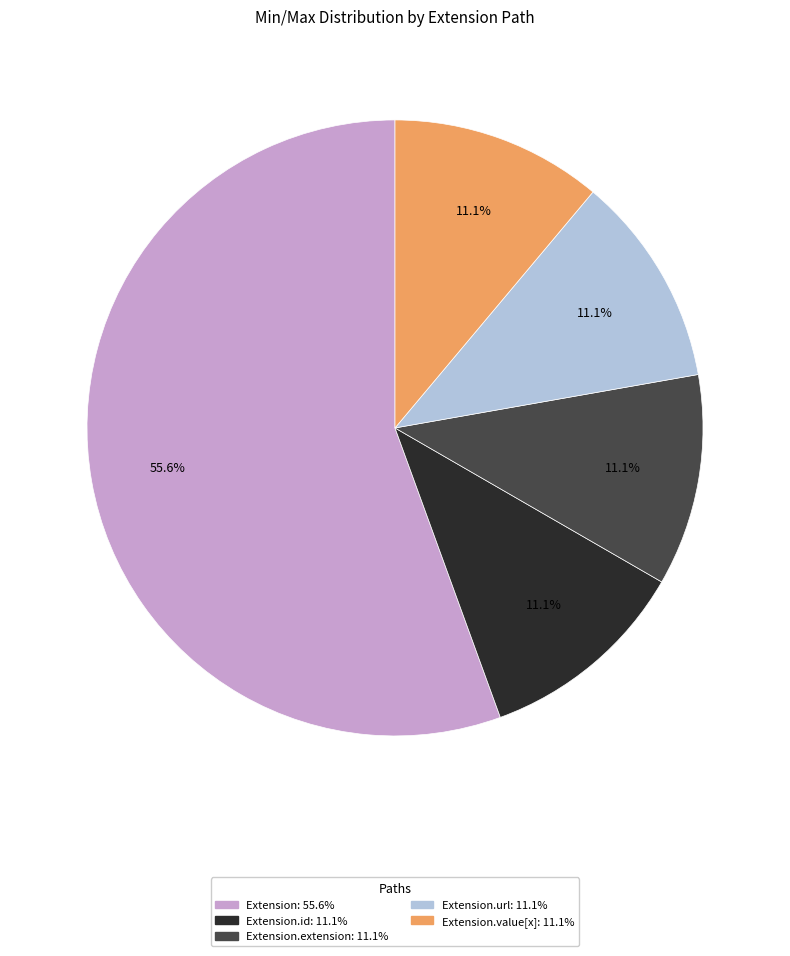

Is there a majority slice in this chart?

Yes